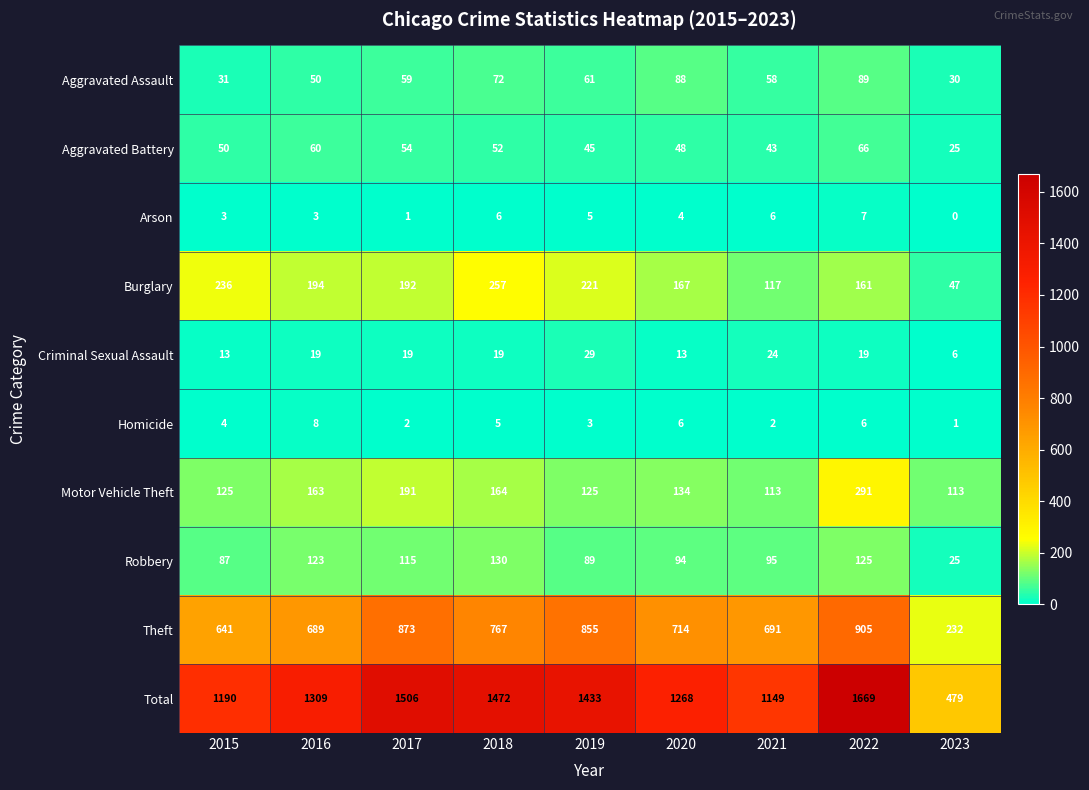

How many series are shown in this chart?

10